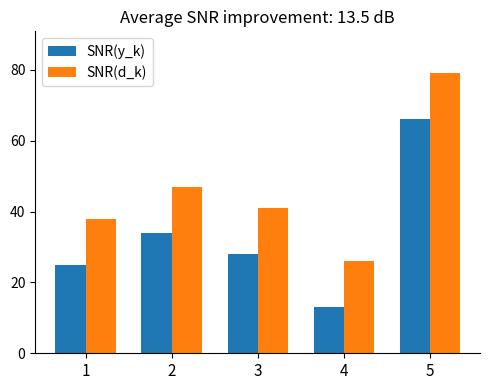

What is the value of the SNR(y_k) bar at the 4th from the left?

13